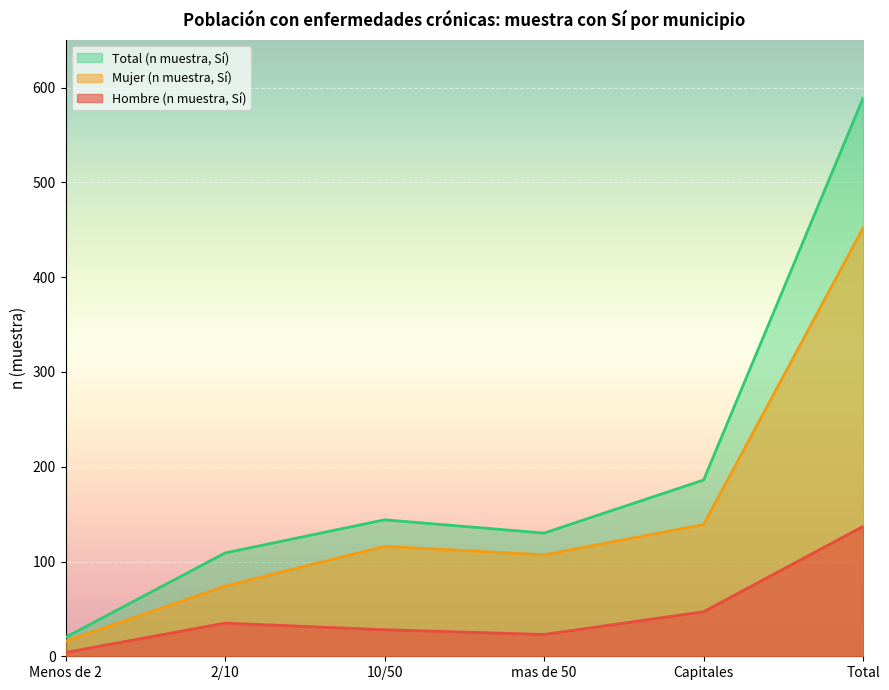

At which label does Hombre (n muestra, Sí) reach its peak?

Total